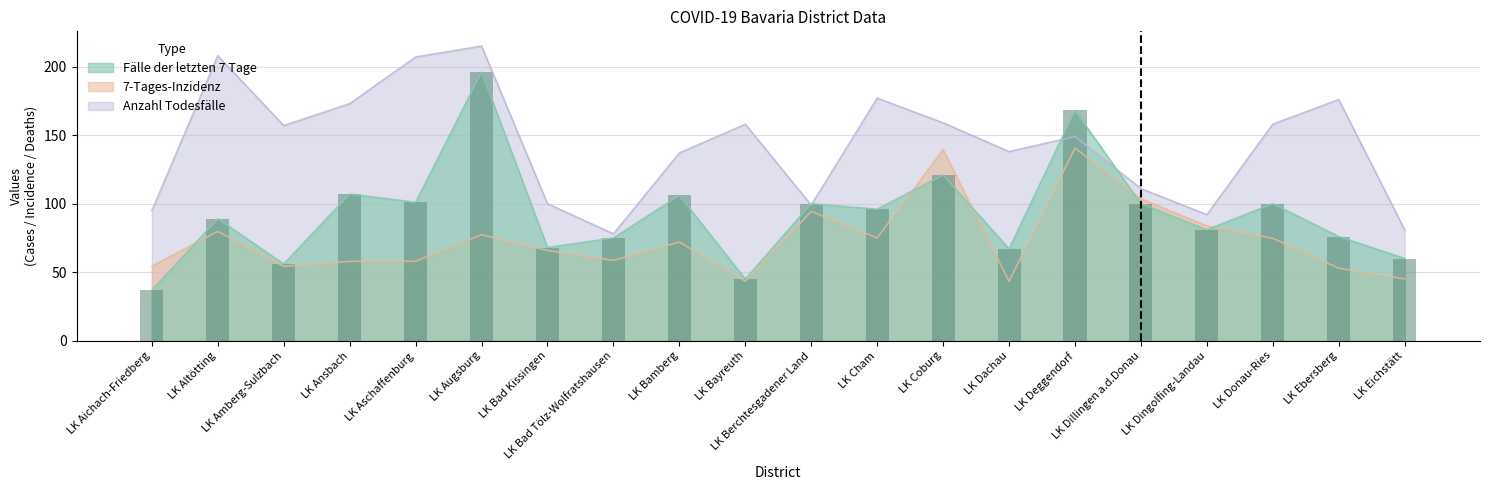

How many data points in Fälle der letzten 7 Tage are above 96?

9